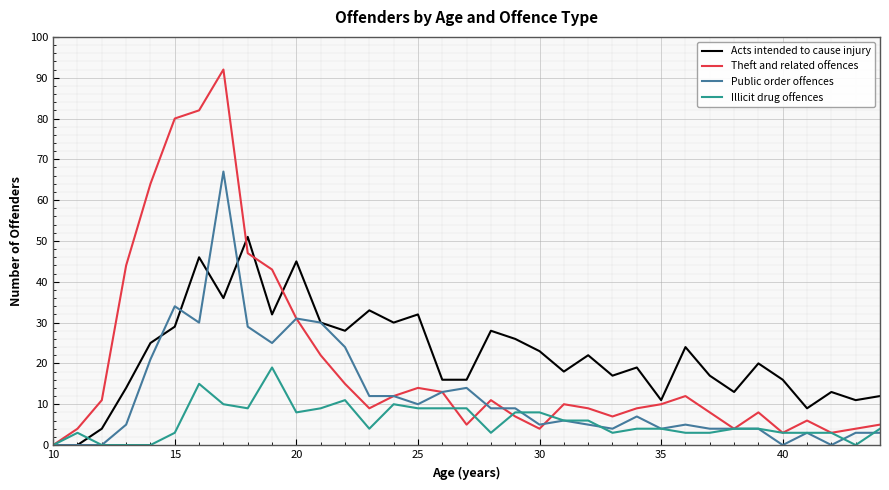

Rank the series by their maximum value, from lowest to highest.

Illicit drug offences, Acts intended to cause injury, Public order offences, Theft and related offences